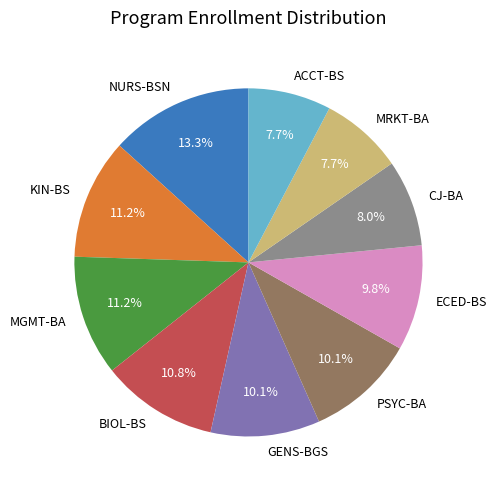

Which slice is the largest?

NURS-BSN